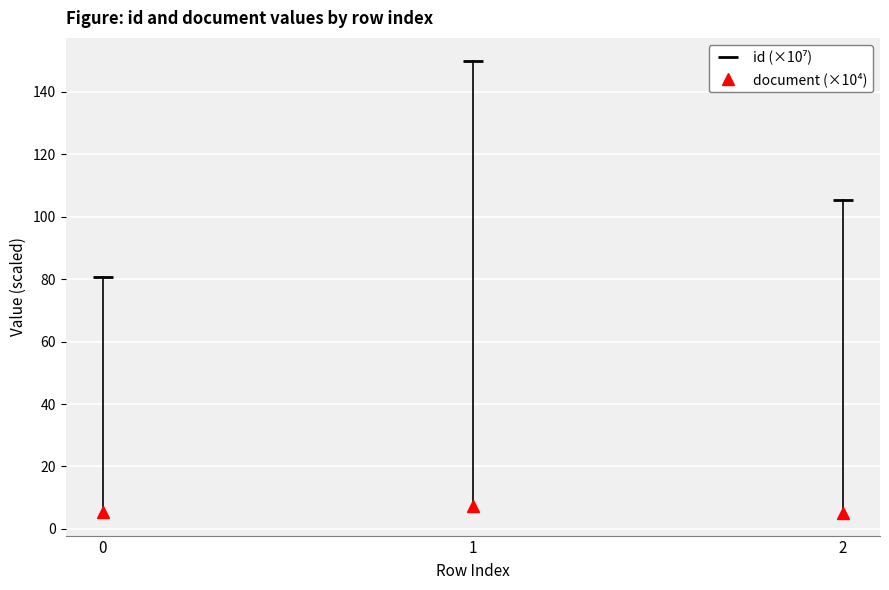

Count the number of data series in this chart.

2